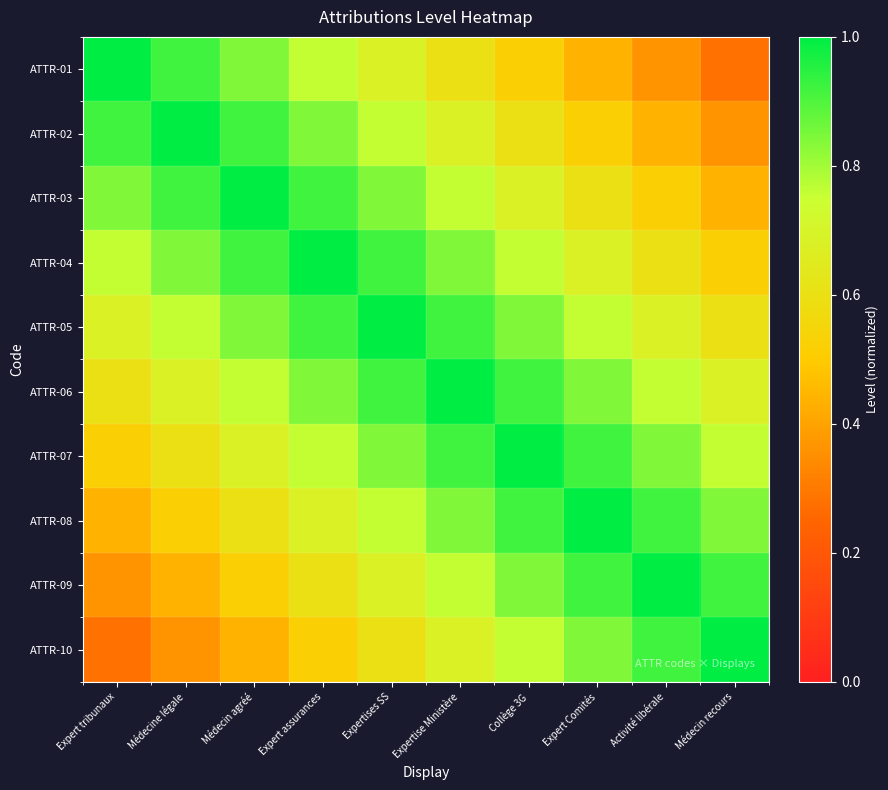

At which category is the sum across all series the highest?

Expertises SS